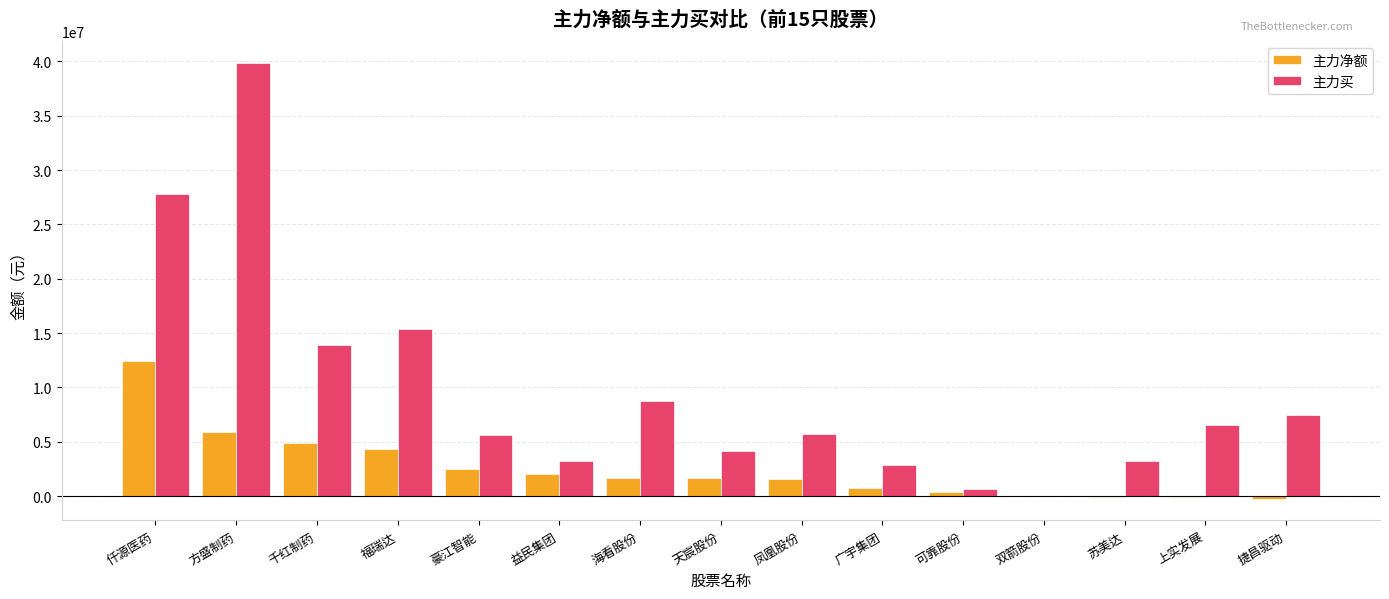

How many distinct data groups are displayed?

2